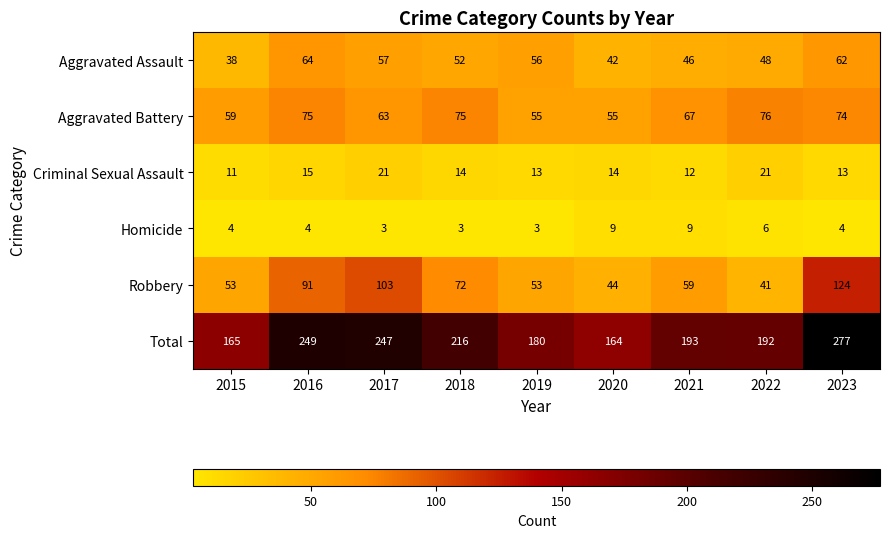

What is the greatest value displayed?

277